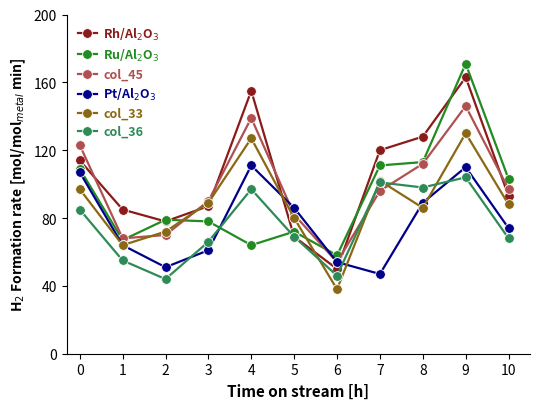

What is the minimum value shown in the chart?

38